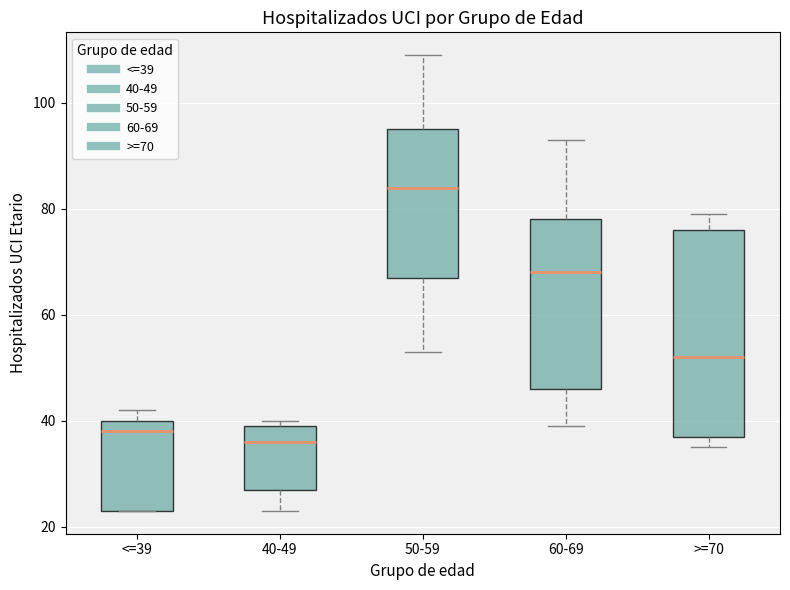

Reading left to right, read every box against the y-axis: the position of its median line, the range the box covers, and the ends of its whiskers. The values are not printed on the chart, so give them approximately, as read against the axis.

<=39: median 38, box 24 to 40, whiskers 24 to 42
40-49: median 36, box 28 to 40, whiskers 24 to 40 (just above the box's upper edge)
50-59: median 84, box 68 to 96, whiskers 54 to 110
60-69: median 68, box 46 to 78, whiskers 40 to 94
>=70: median 52, box 38 to 76, whiskers 36 to 80